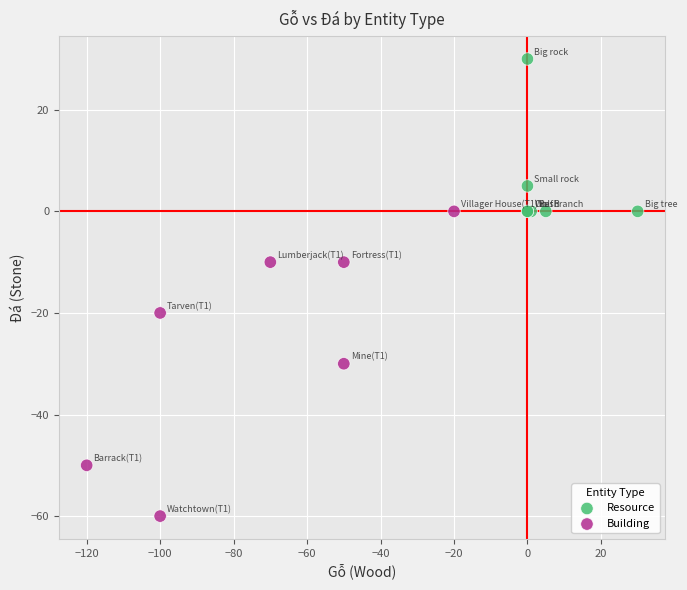

What are all the series names shown in the legend?

Resource, Building